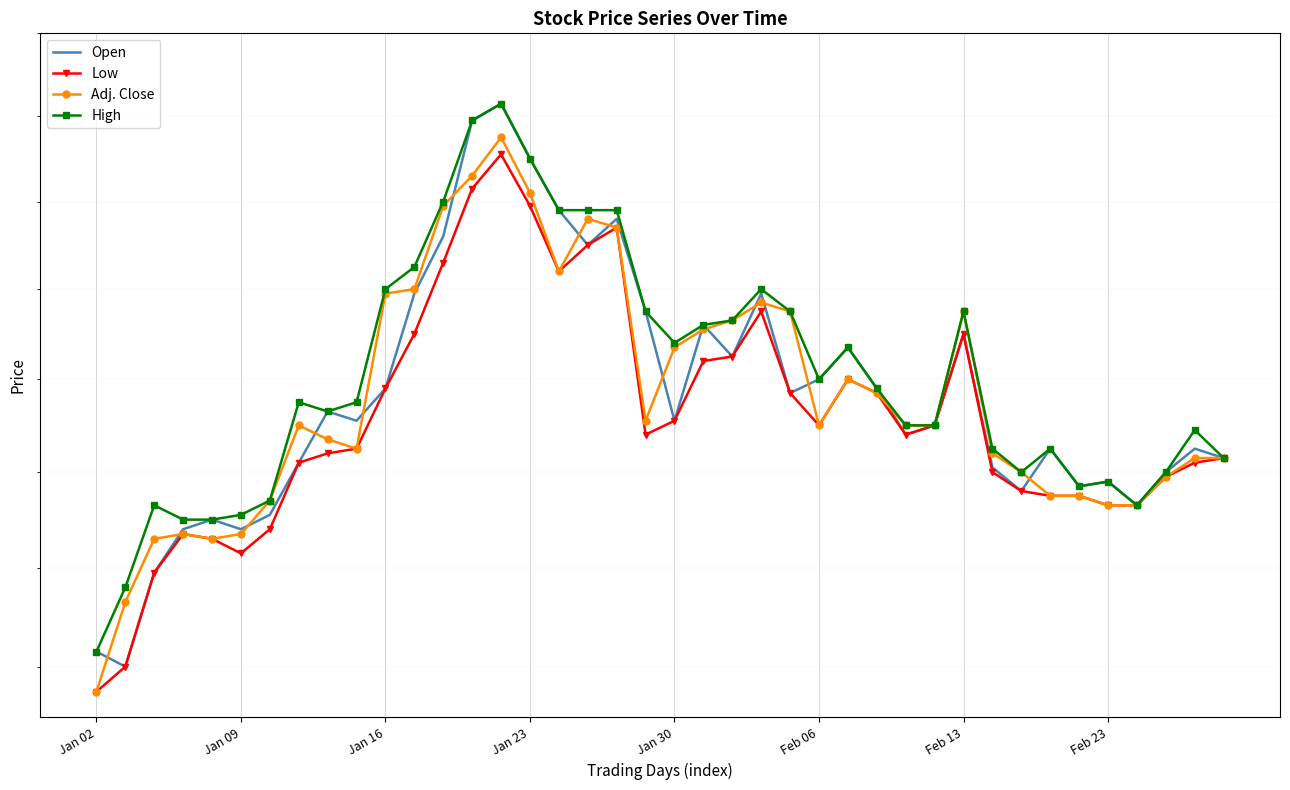

What is the difference between the maximum and minimum values in the High series?

1.2